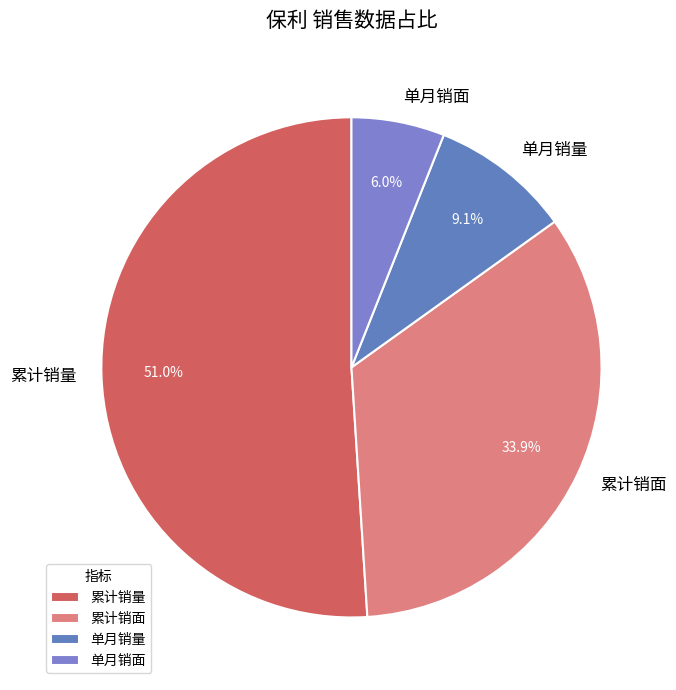

To the nearest percent, what is the difference between the largest and smallest slice percentages?

45%